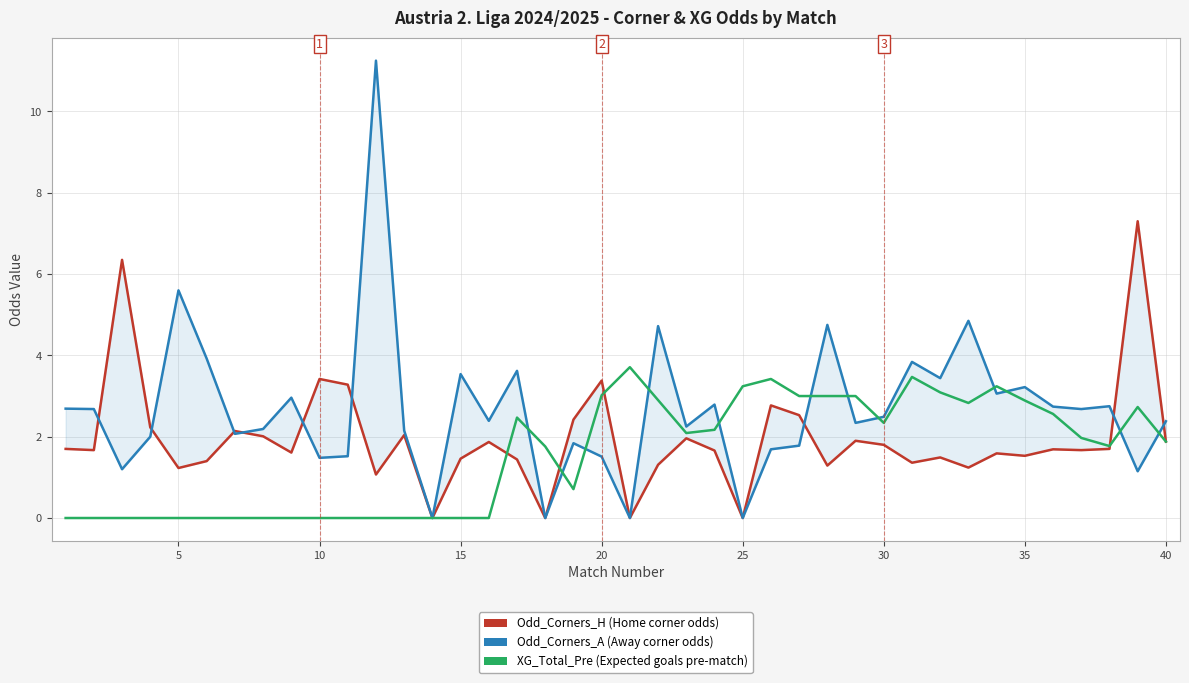

How many lines are shown in the chart?

3